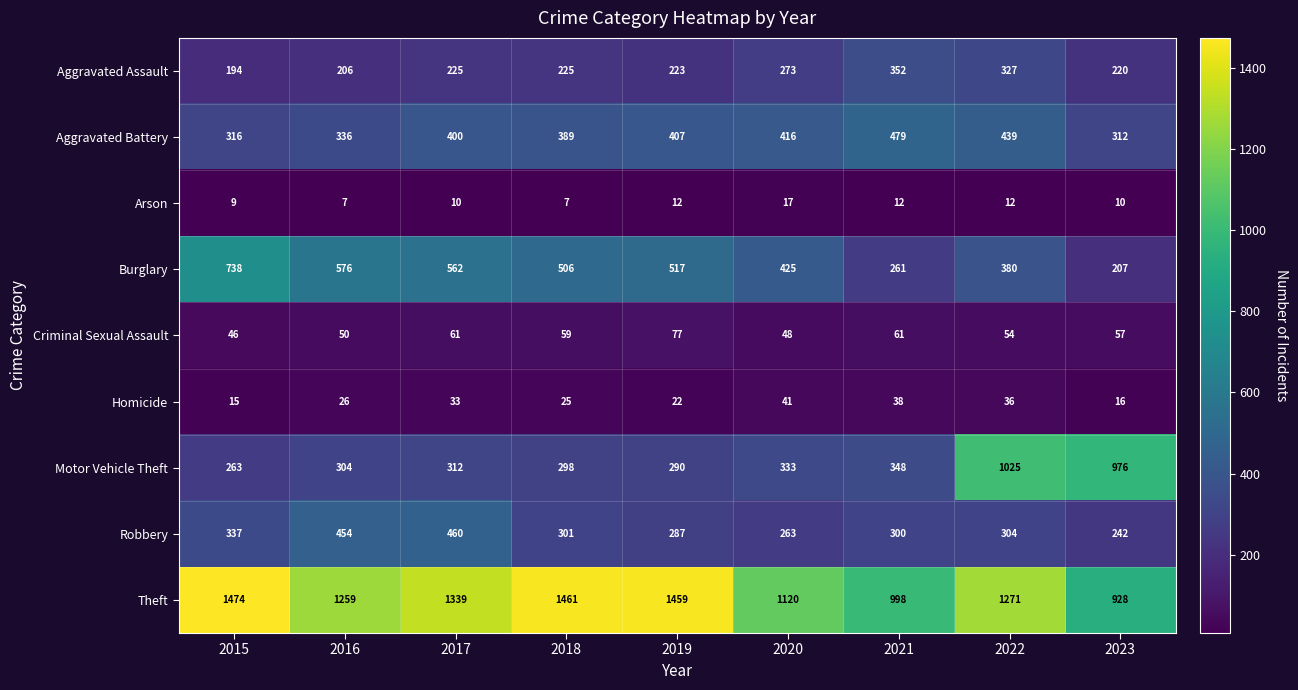

True or false: Criminal Sexual Assault has a value of 59 at 2018.

True